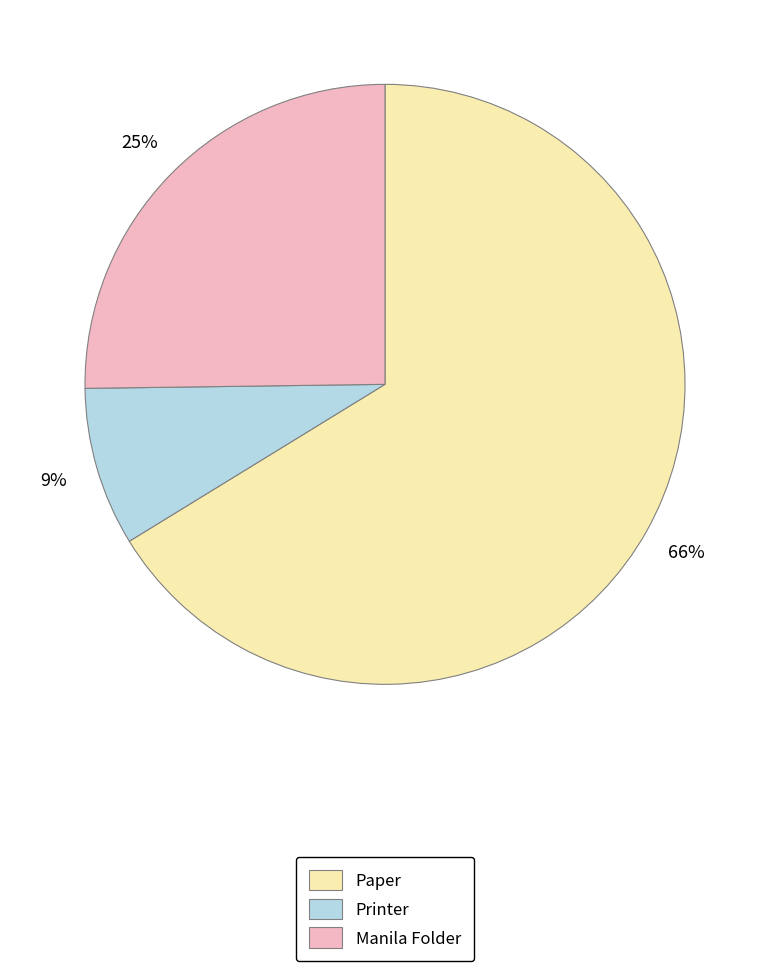

Which slice represents more than half of the pie?

Paper